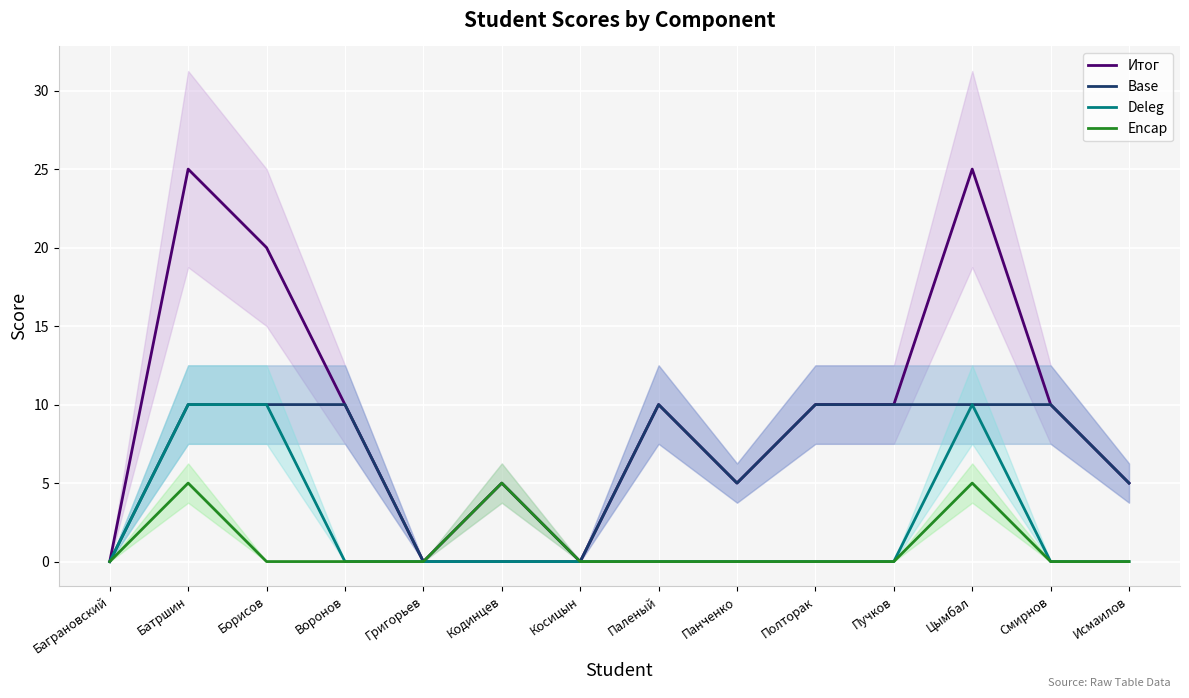

Reading right to left, extract all data points from this chart.

Итог: Исмаилов=5	Смирнов=10	Цымбал=25	Пучков=10	Полторак=10	Панченко=5	Паленый=10	Косицын=0	Кодинцев=5	Григорьев=0	Воронов=10	Борисов=20	Батршин=25	Баграновский=0
Base: Исмаилов=5	Смирнов=10	Цымбал=10	Пучков=10	Полторак=10	Панченко=5	Паленый=10	Косицын=0	Кодинцев=0	Григорьев=0	Воронов=10	Борисов=10	Батршин=10	Баграновский=0
Deleg: Исмаилов=0	Смирнов=0	Цымбал=10	Пучков=0	Полторак=0	Панченко=0	Паленый=0	Косицын=0	Кодинцев=0	Григорьев=0	Воронов=0	Борисов=10	Батршин=10	Баграновский=0
Encap: Исмаилов=0	Смирнов=0	Цымбал=5	Пучков=0	Полторак=0	Панченко=0	Паленый=0	Косицын=0	Кодинцев=5	Григорьев=0	Воронов=0	Борисов=0	Батршин=5	Баграновский=0